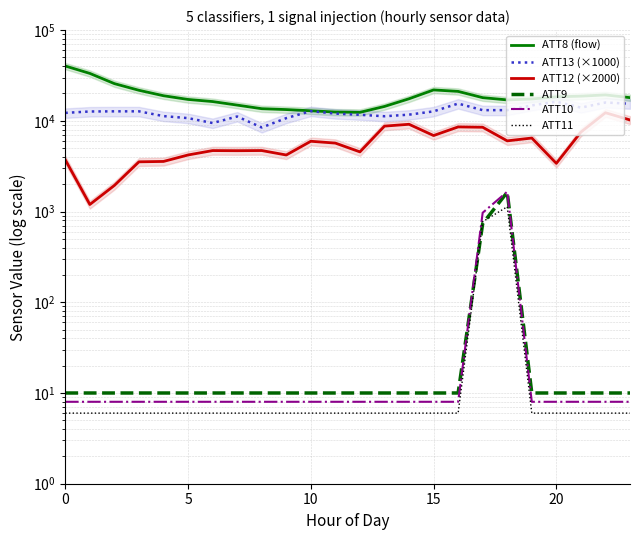

True or false: ATT8 (flow) and ATT10 cross at least once.

False